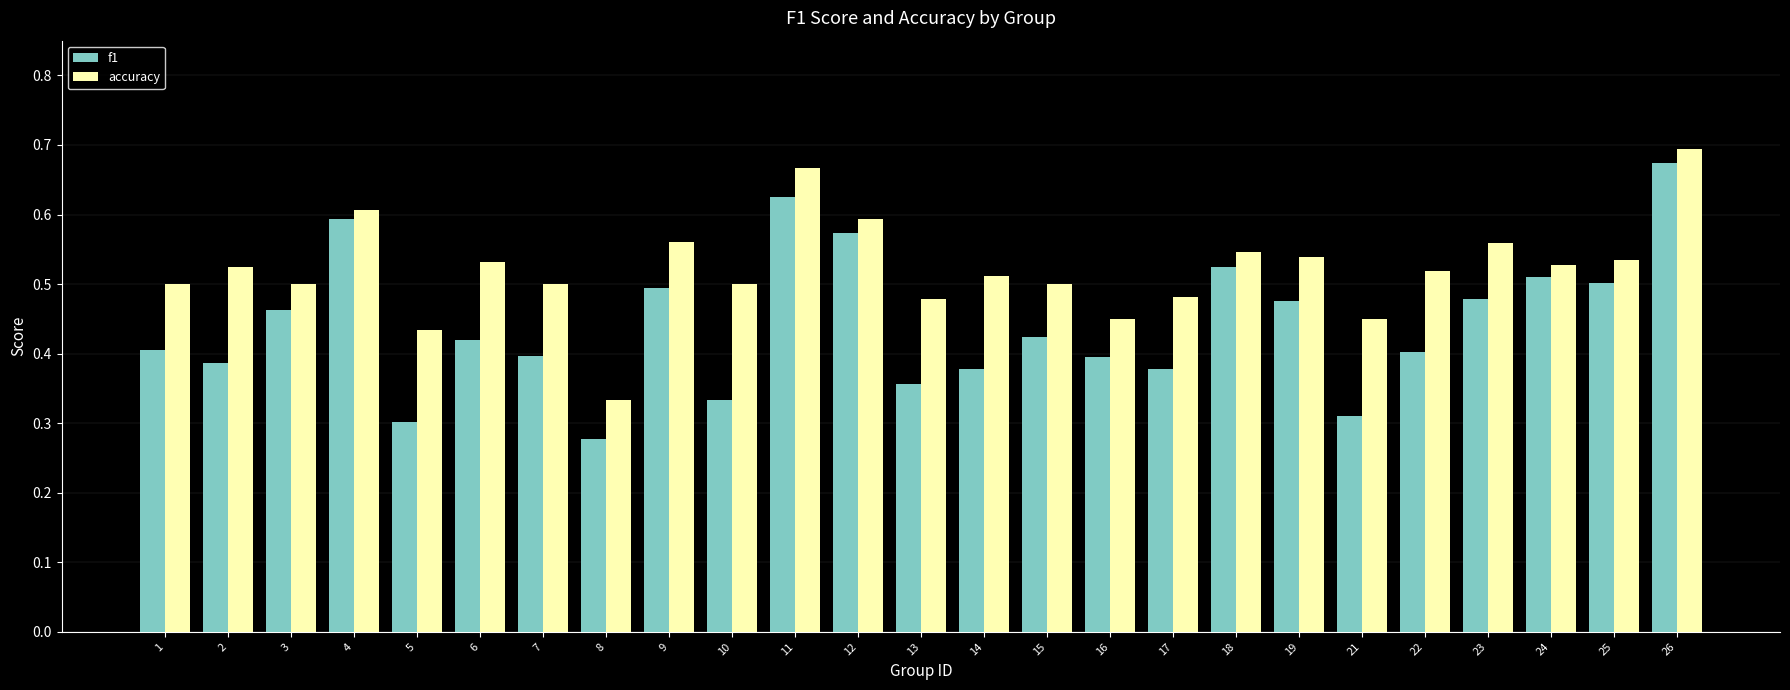

How many f1 values are between 0 and 1?

25